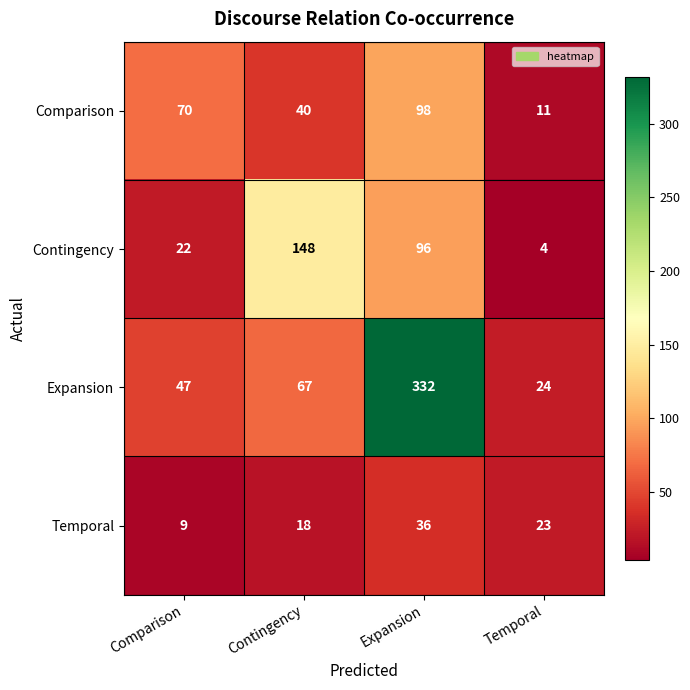

Reading left to right, transcribe all the data shown in this chart.

Comparison: 70	40	98	11
Contingency: 22	148	96	4
Expansion: 47	67	332	24
Temporal: 9	18	36	23